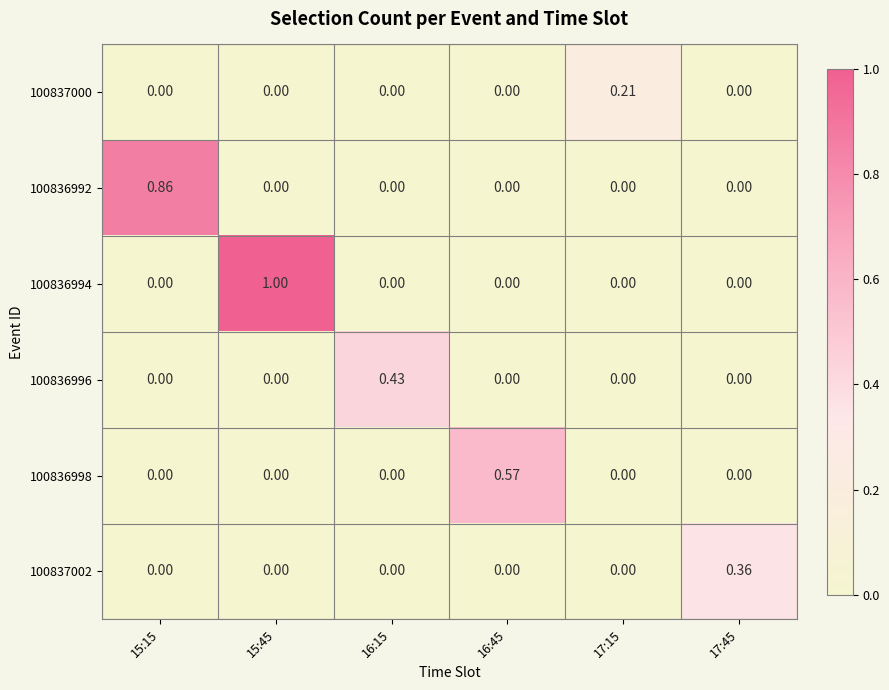

Reading right to left, list all the values displayed in this chart.

100837000: 17:45=0.0	17:15=0.2	16:45=0.0	16:15=0.0	15:45=0.0	15:15=0.0
100836992: 17:45=0.0	17:15=0.0	16:45=0.0	16:15=0.0	15:45=0.0	15:15=0.9
100836994: 17:45=0.0	17:15=0.0	16:45=0.0	16:15=0.0	15:45=1.0	15:15=0.0
100836996: 17:45=0.0	17:15=0.0	16:45=0.0	16:15=0.4	15:45=0.0	15:15=0.0
100836998: 17:45=0.0	17:15=0.0	16:45=0.6	16:15=0.0	15:45=0.0	15:15=0.0
100837002: 17:45=0.4	17:15=0.0	16:45=0.0	16:15=0.0	15:45=0.0	15:15=0.0